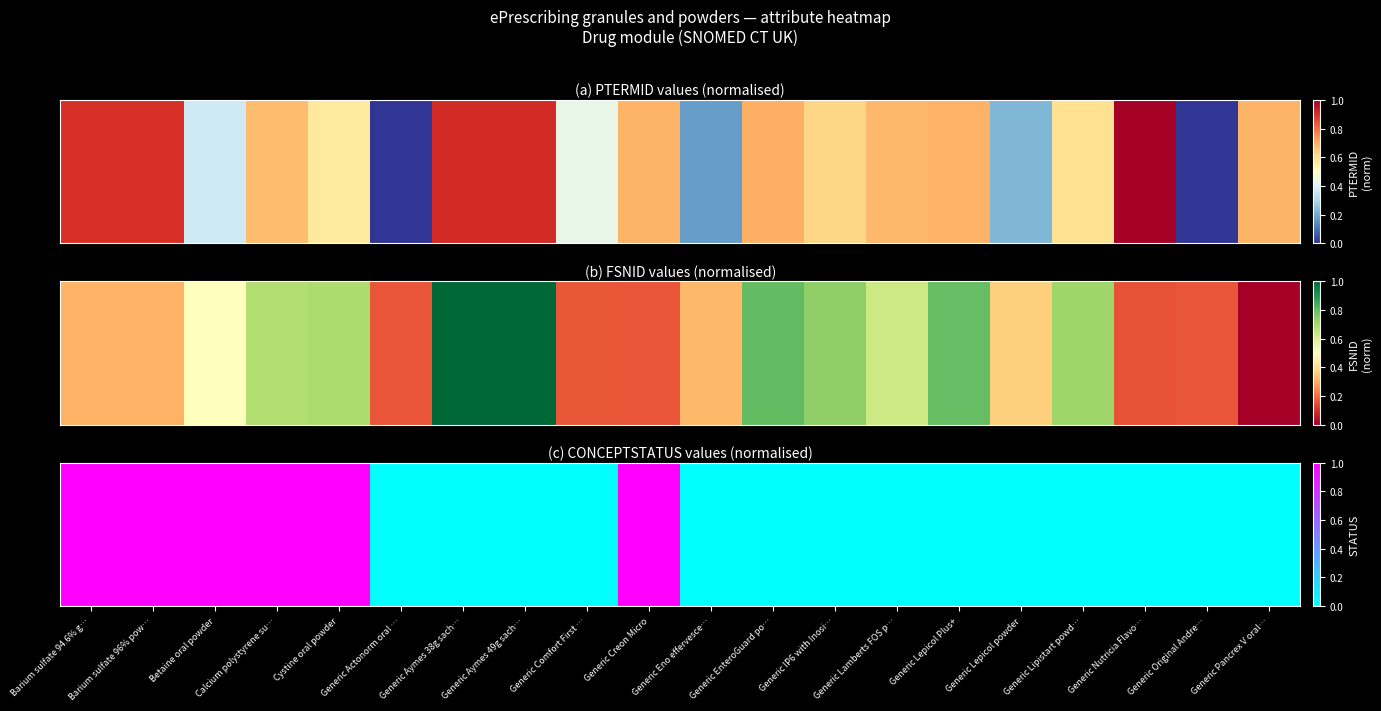

How many values are above zero?

6